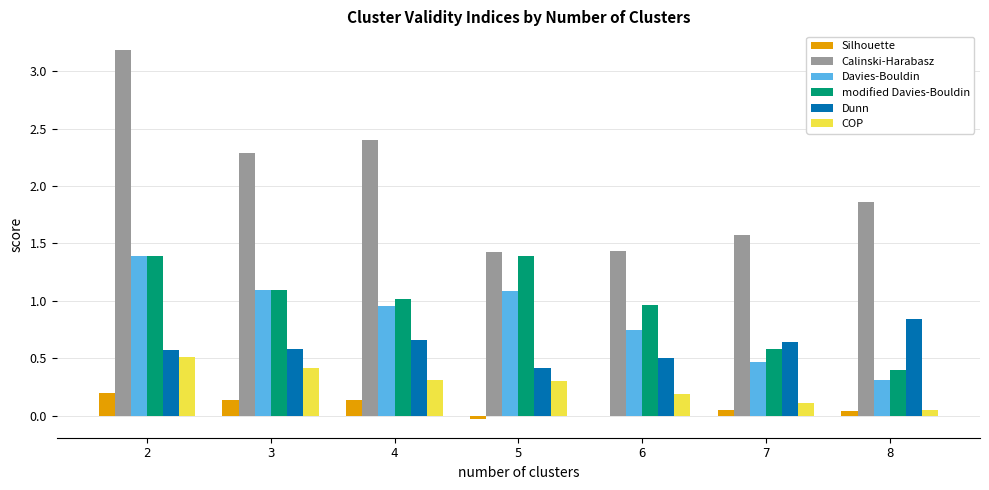

Where is Calinski-Harabasz nearest to the value 2?

8